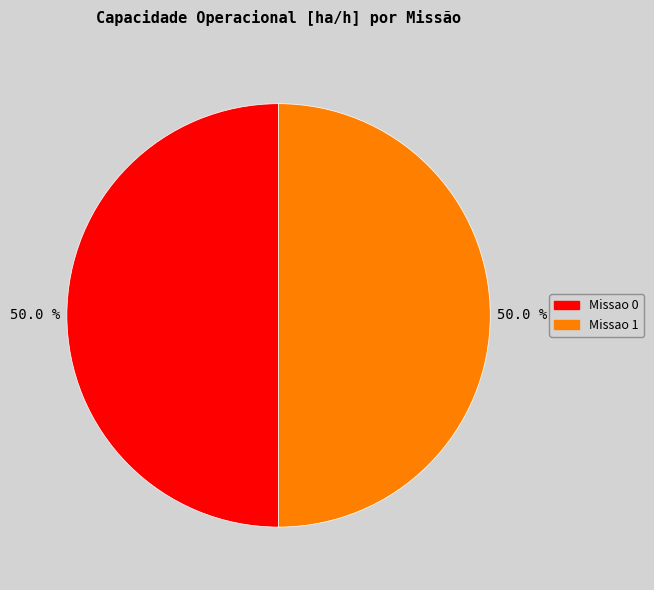

Is it true that Missao 0 is 62% of the pie?

False